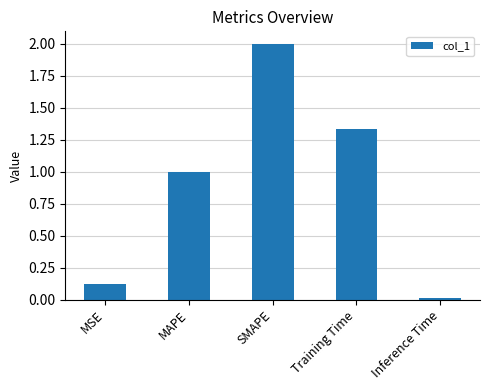

What value does the data have at MAPE?

1.0